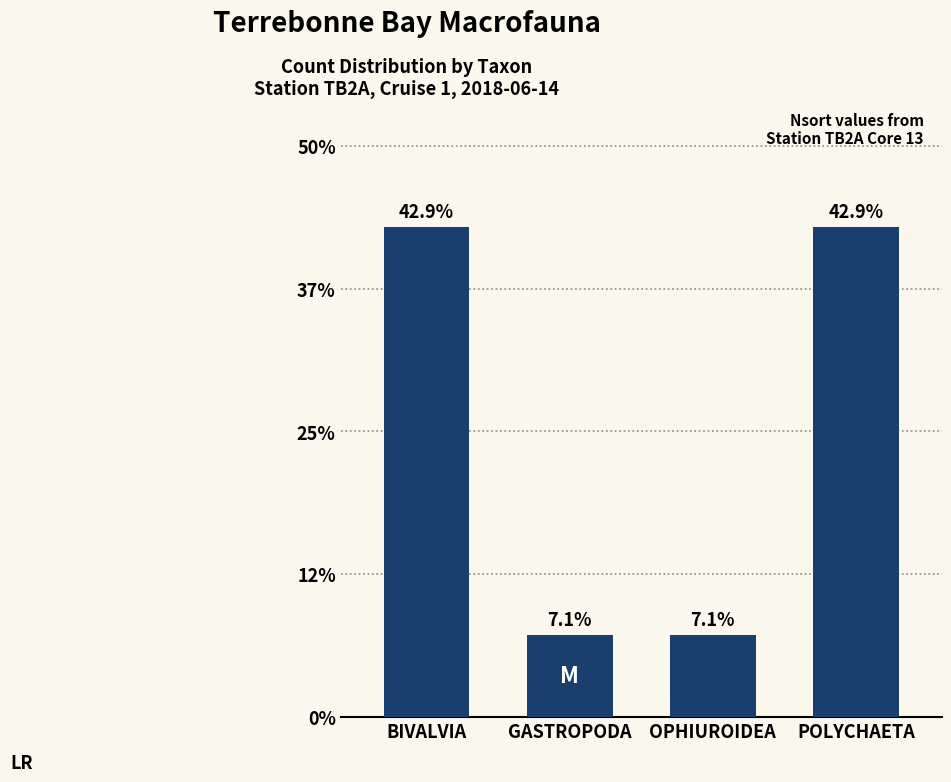

Reading right to left, what are all the values shown in this chart?

42.9	7.1	7.1	42.9